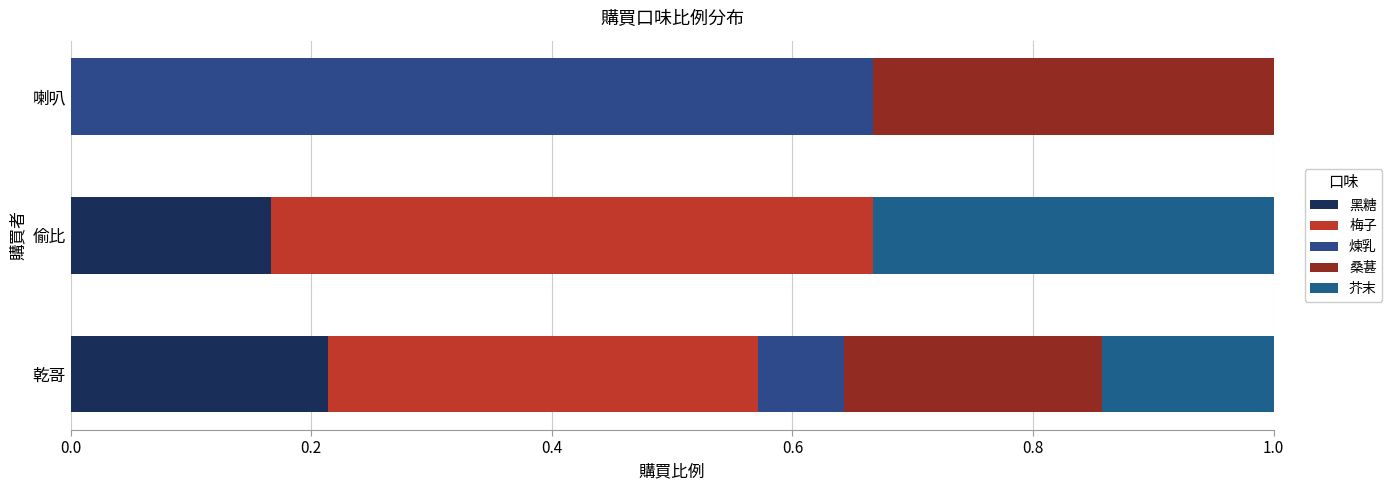

How many series are shown in this chart?

5